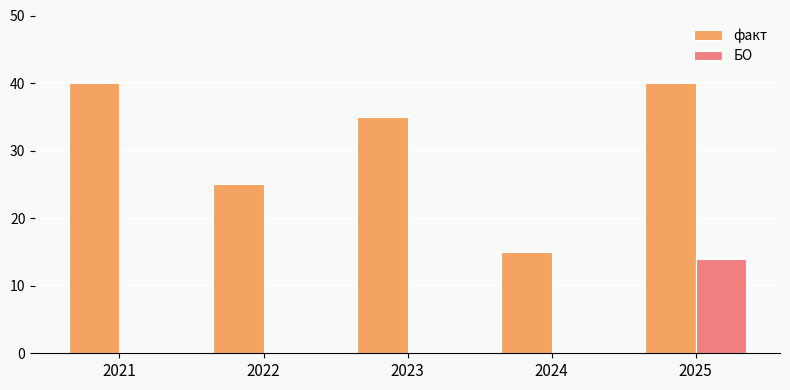

What is the total value across all series at 2023?

35